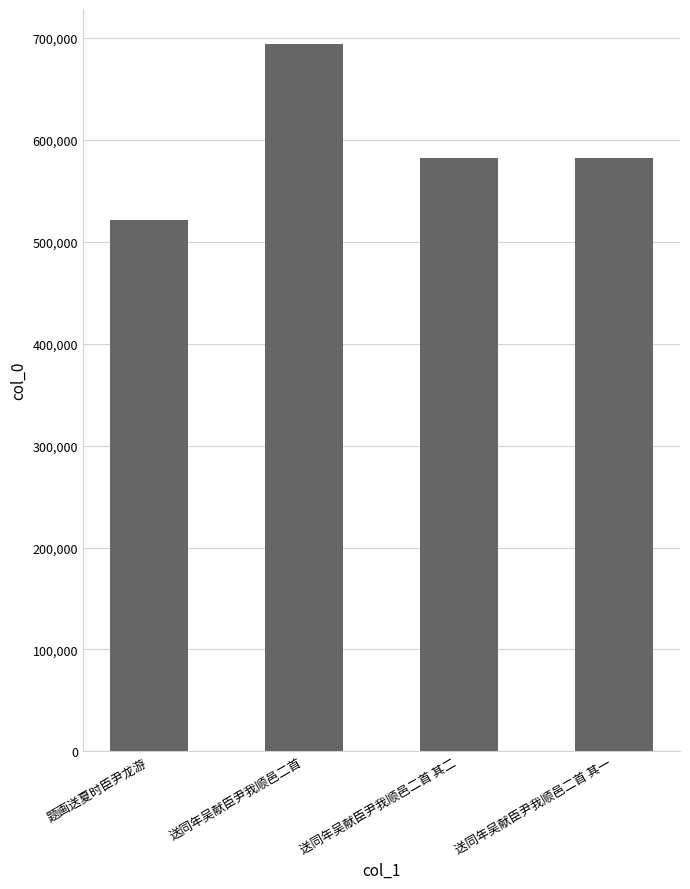

What is the ratio of the value at 送同年吴献臣尹我顺邑二首 其二 to the value at 题画送夏时臣尹龙游?

1.1